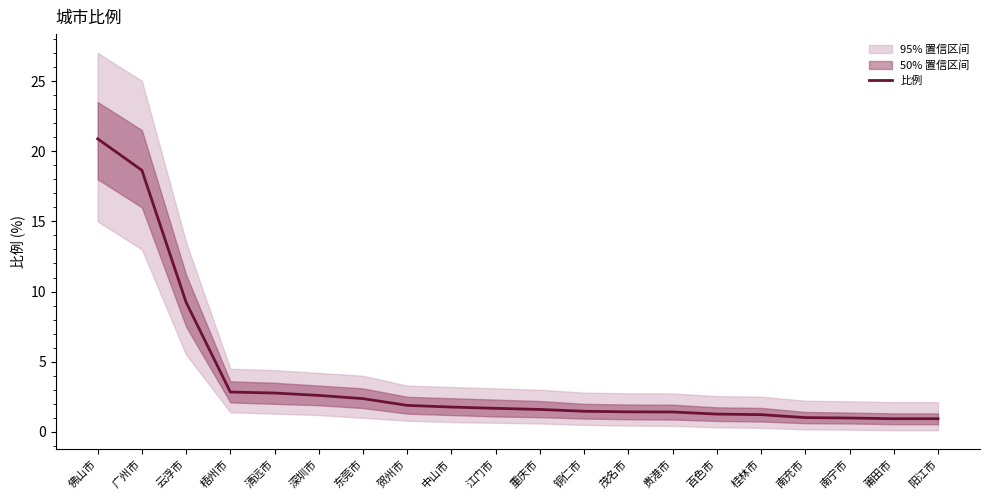

Read the 比例 value at 莆田市.

0.9